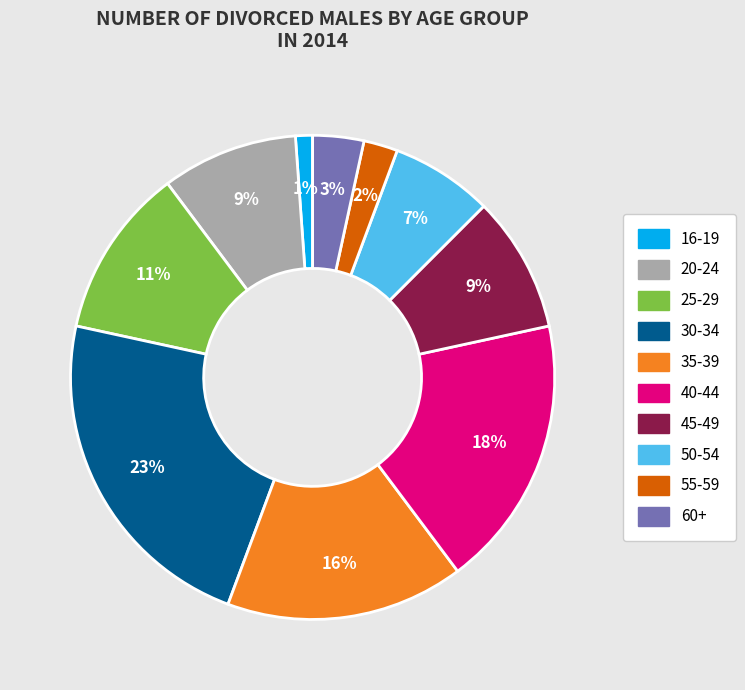

Is 25-29 the majority of the pie?

No